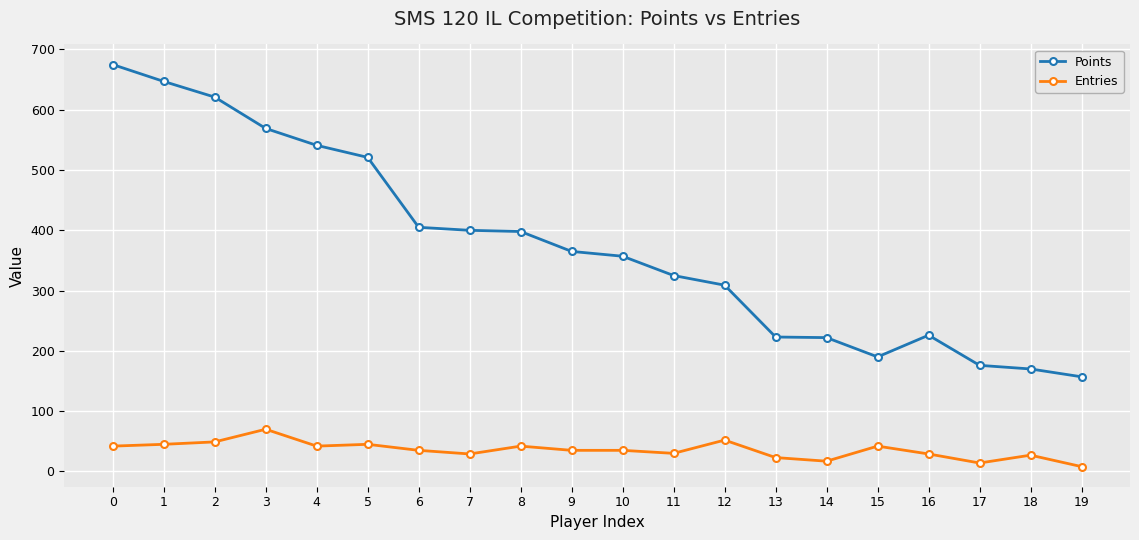

At how many categories does at least one series exceed 27?

20